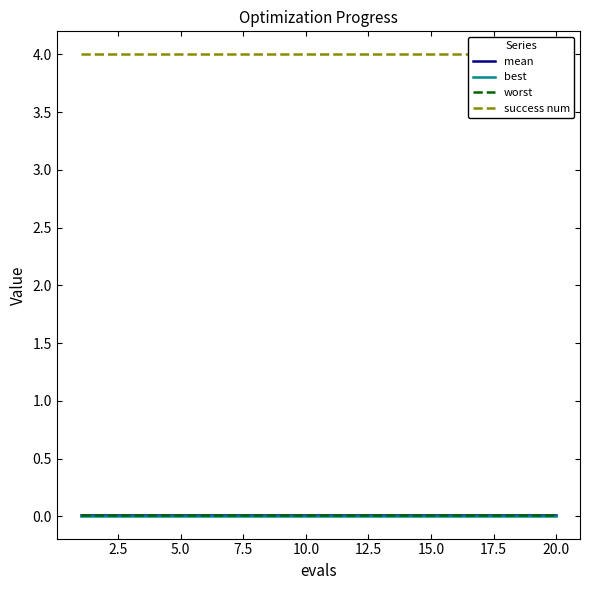

What is the sum of all worst values?

0.2